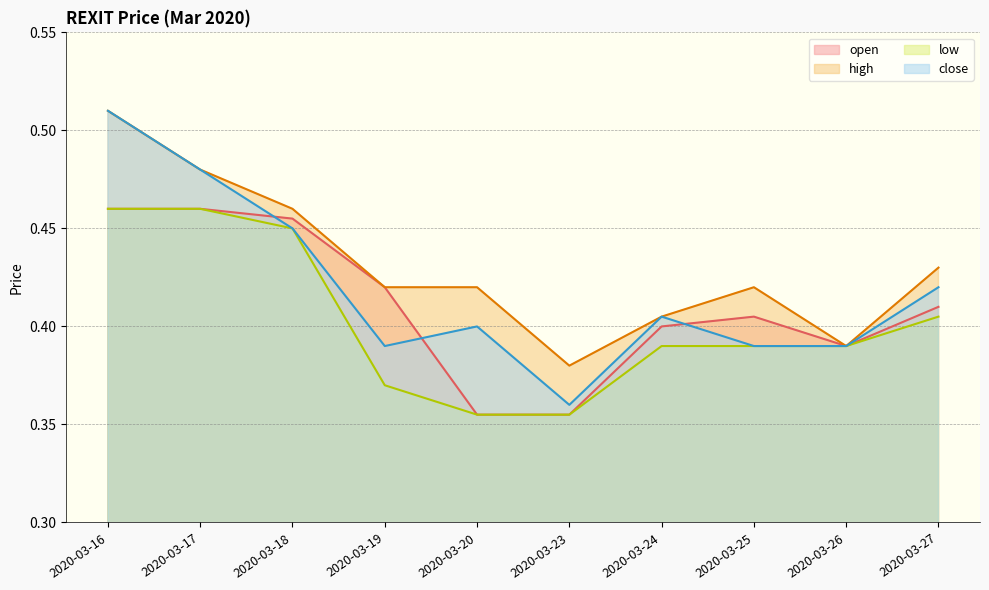

Between 2020-03-19 and 2020-03-25, which series saw the biggest shift?

low